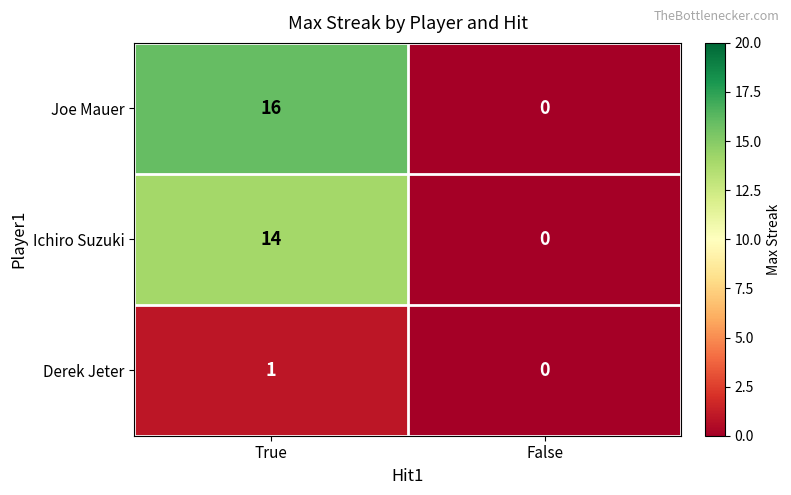

What is the greatest value displayed?

16